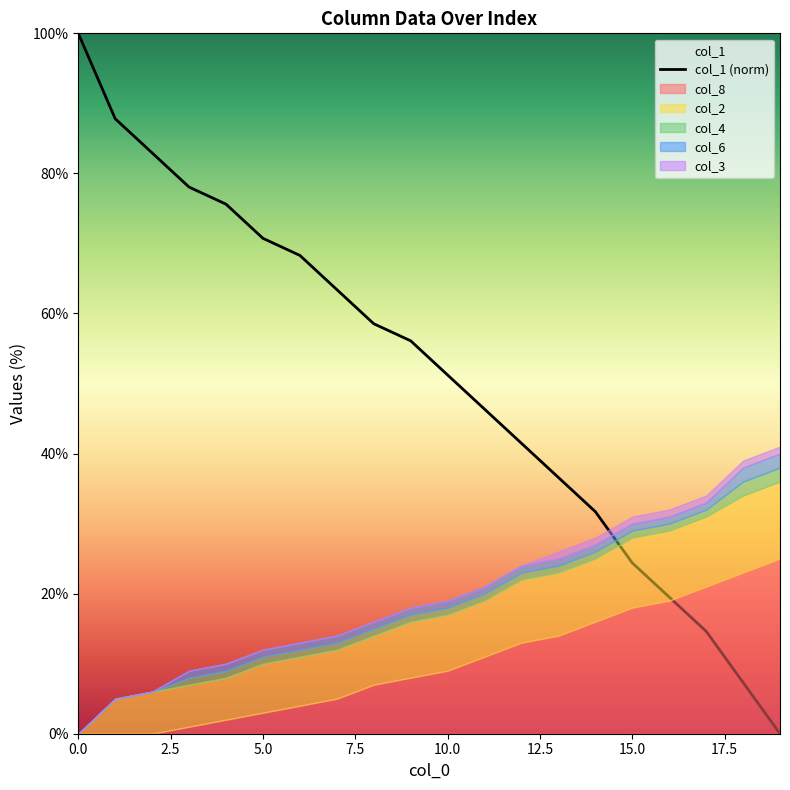

How many values are below 56?

10